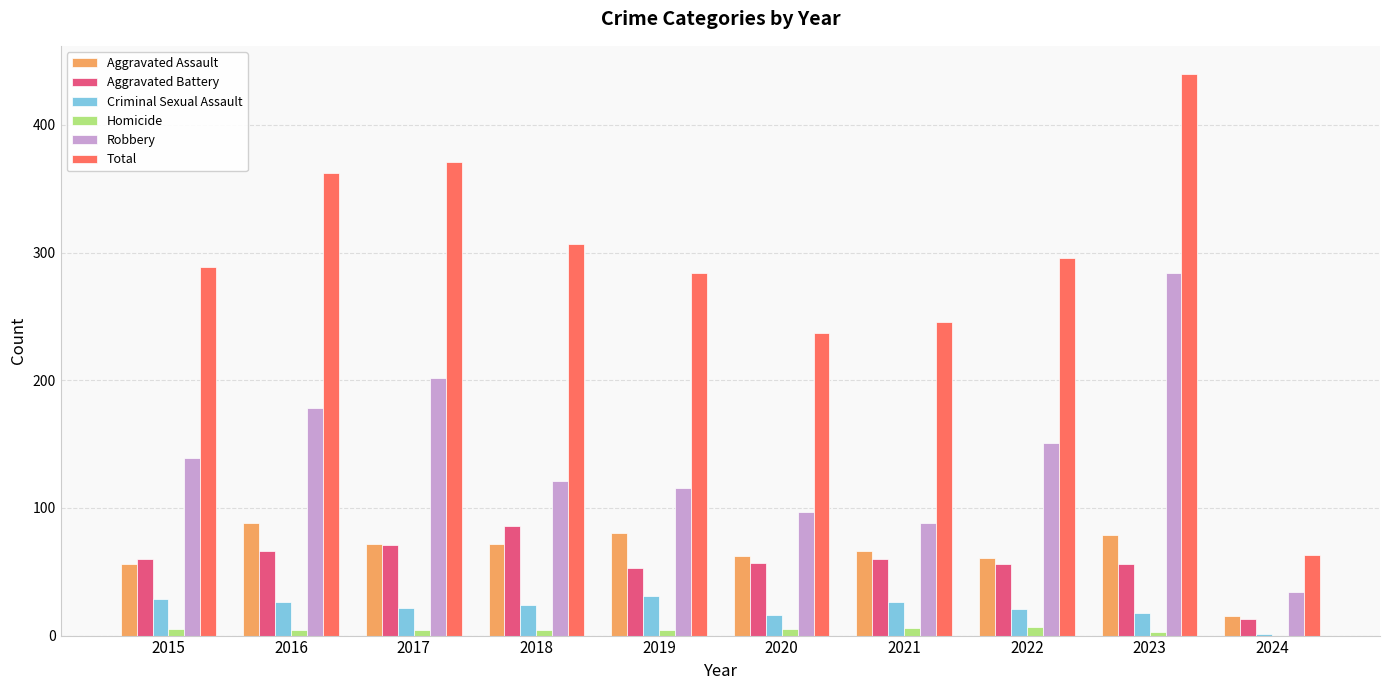

What are all the series names shown in the legend?

Aggravated Assault, Aggravated Battery, Criminal Sexual Assault, Homicide, Robbery, Total